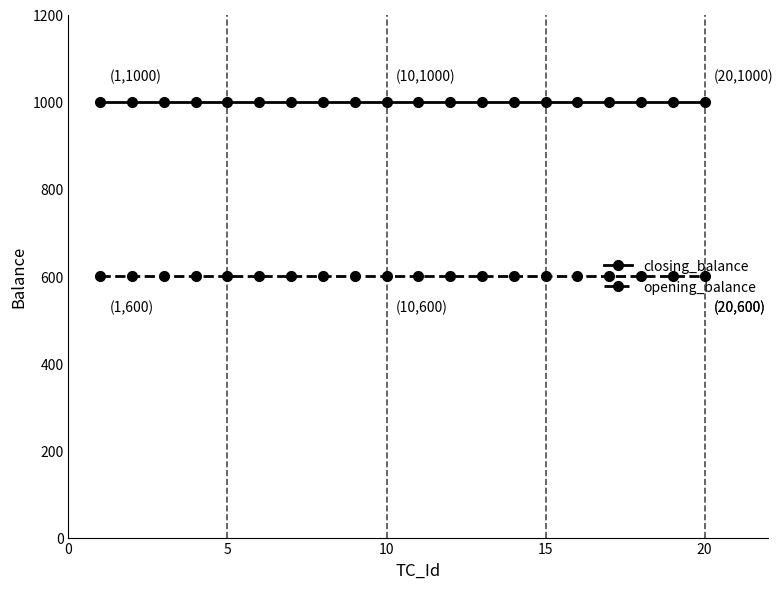

Reading left to right, extract all data points from this chart.

closing_balance: 1000	1000	1000	1000	1000	1000	1000	1000	1000	1000	1000	1000	1000	1000	1000	1000	1000	1000	1000	1000
opening_balance: 600	600	600	600	600	600	600	600	600	600	600	600	600	600	600	600	600	600	600	600